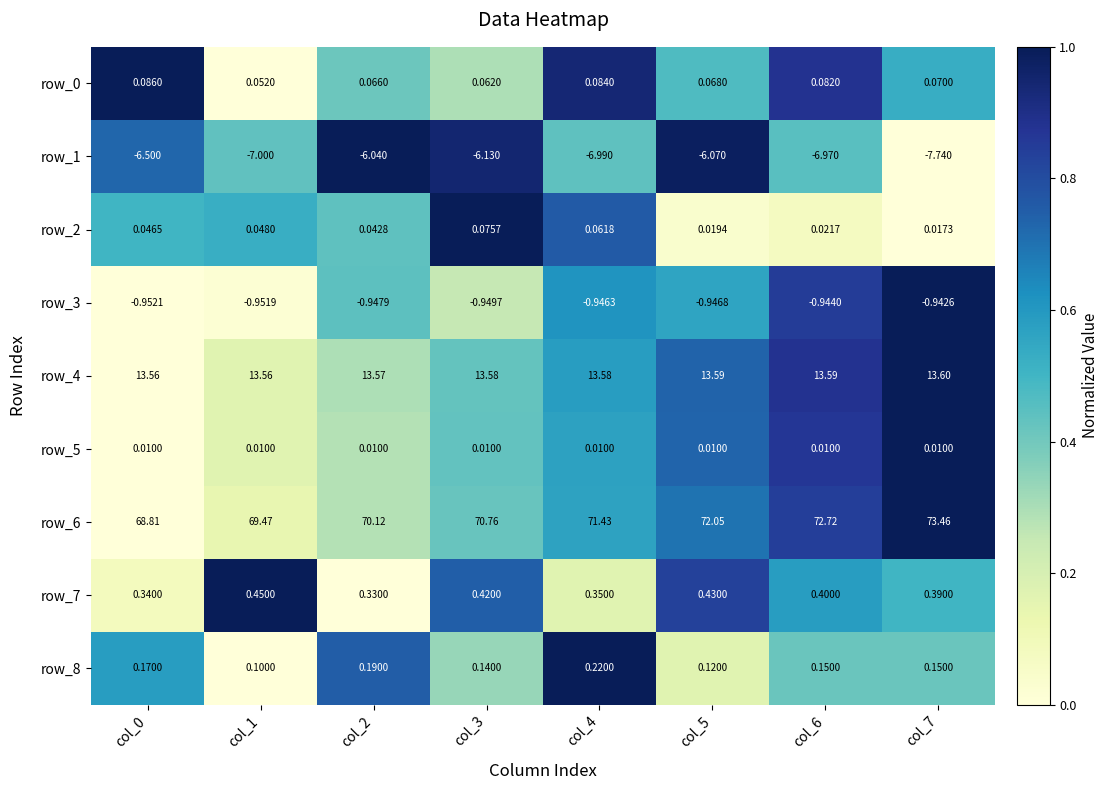

What is the total value across all series at col_5?

79.3